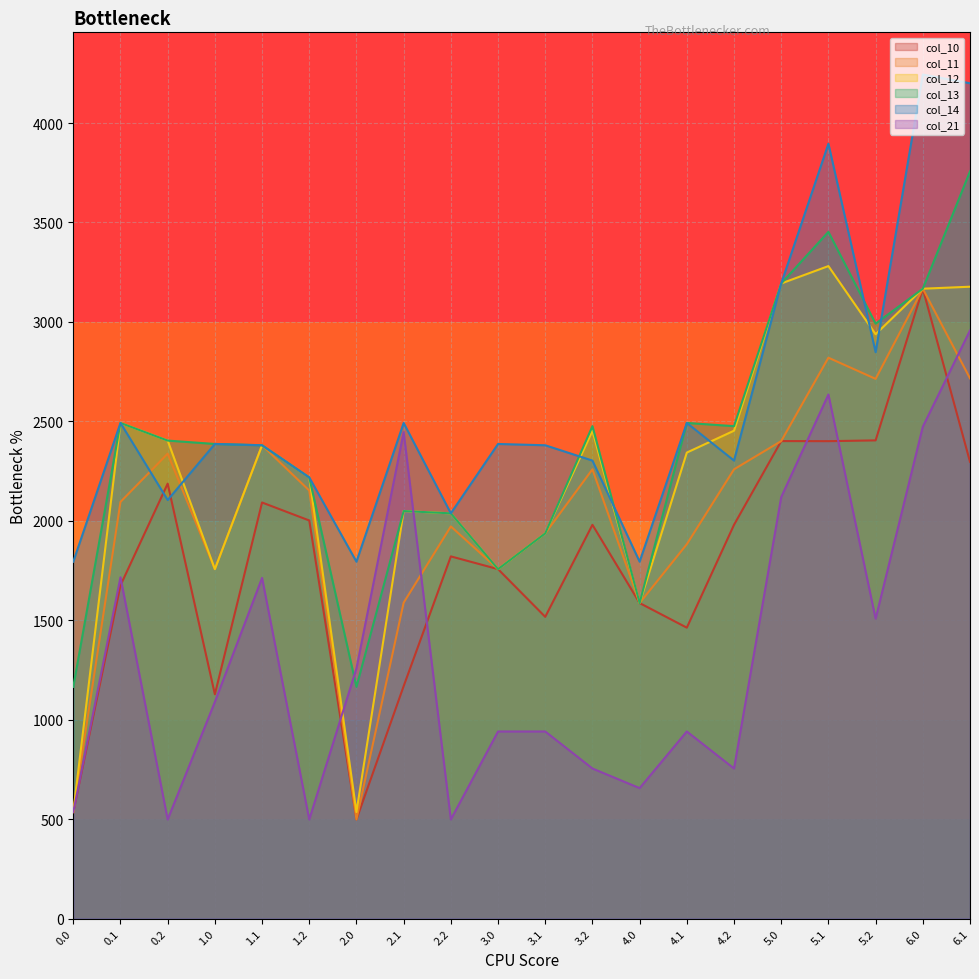

At which category is the sum across all series the highest?

6.0